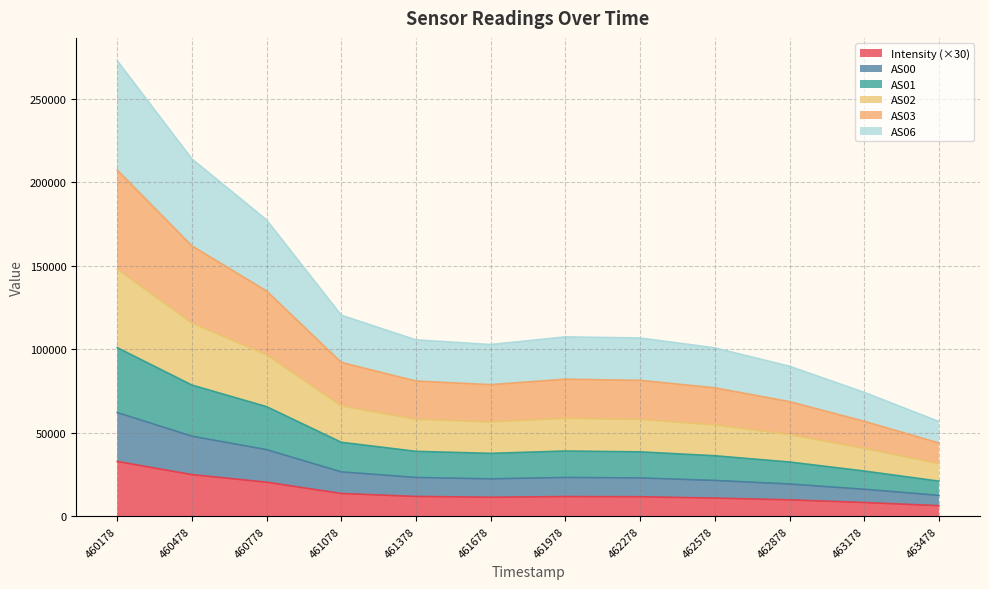

At which category is the sum across all series the highest?

460178